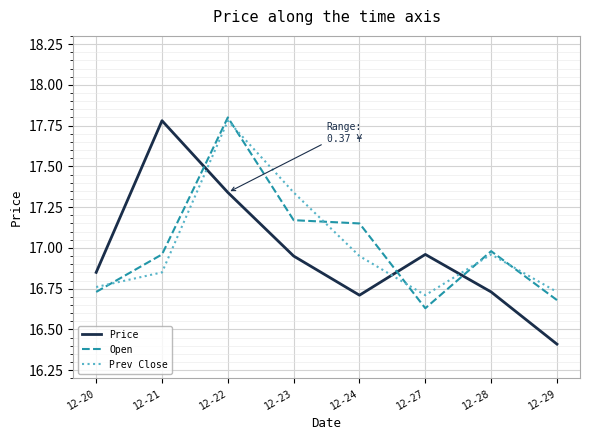

Is it true that Open equals 16.7 at 12-29?

True